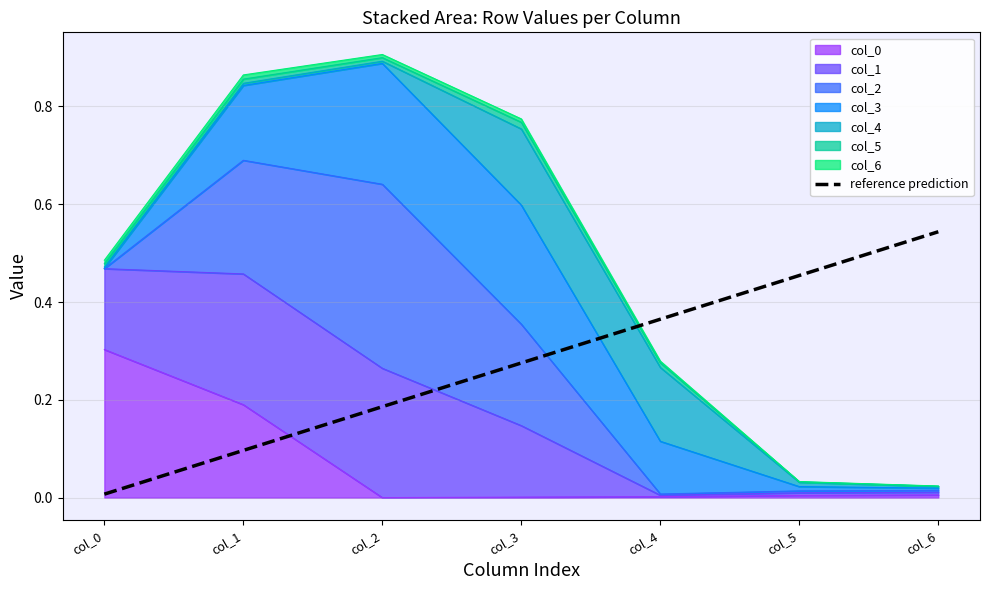

Which label corresponds to the smallest value in the chart?

col_0